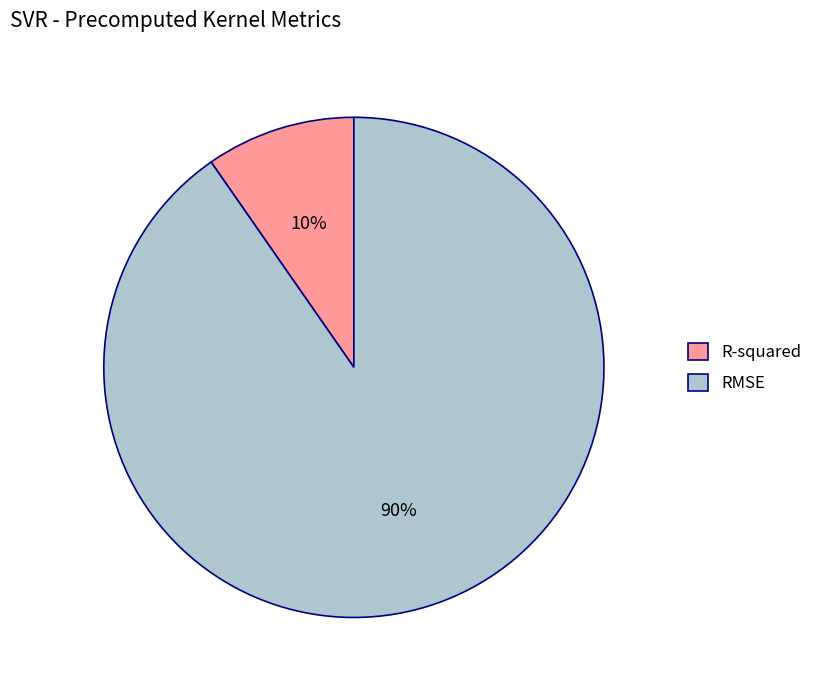

The RMSE slice represents 90% of the pie. True or false?

True